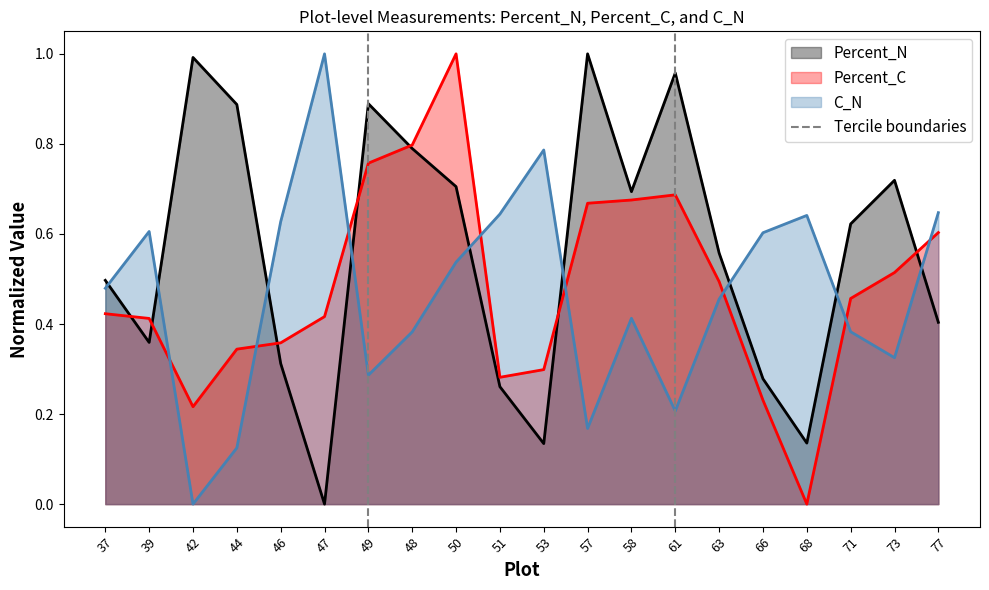

The value of Percent_N at 68 is 0.2. True or false?

False